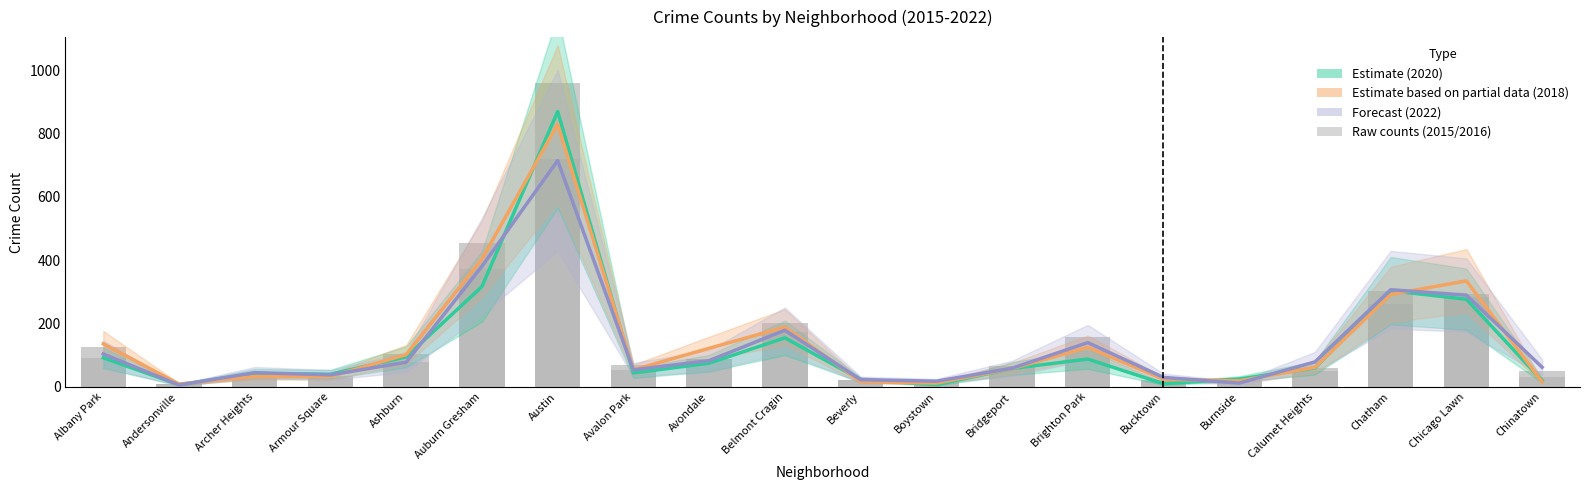

Reading left to right, what are all the values shown in this chart?

2020: 92	7	42	40	95	317	870	44	75	155	23	7	58	88	10	25	60	304	277	20
2018: 136	9	33	33	102	404	830	54	122	189	17	12	58	125	24	19	62	292	335	16
2022: 104	6	45	38	78	381	715	54	83	179	23	18	59	140	30	12	79	307	290	62
2015: 90	8	24	28	78	374	721	54	87	175	21	17	59	115	20	20	49	262	284	32
2016: 127	8	38	34	104	456	961	68	87	201	21	17	65	157	21	24	59	303	295	49